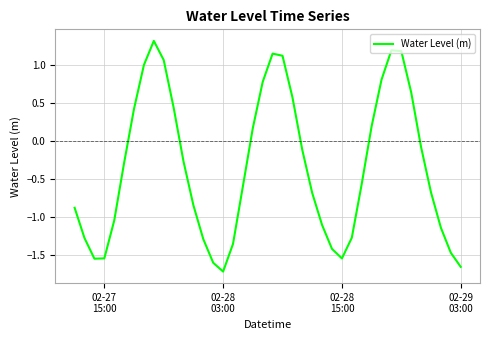

What is the greatest value displayed?

1.3